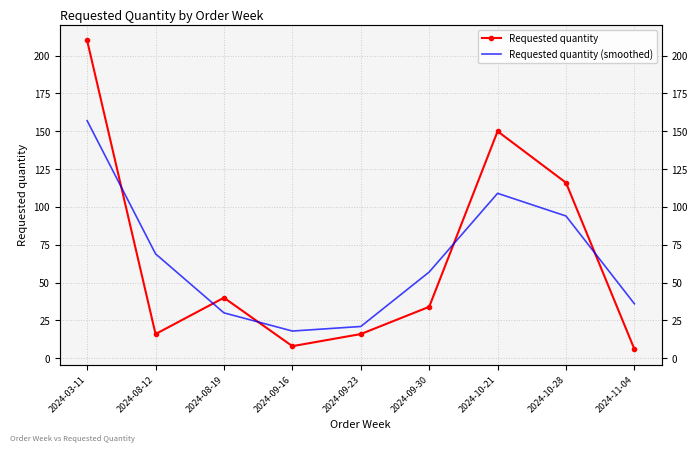

What is the minimum value for Requested quantity?

6